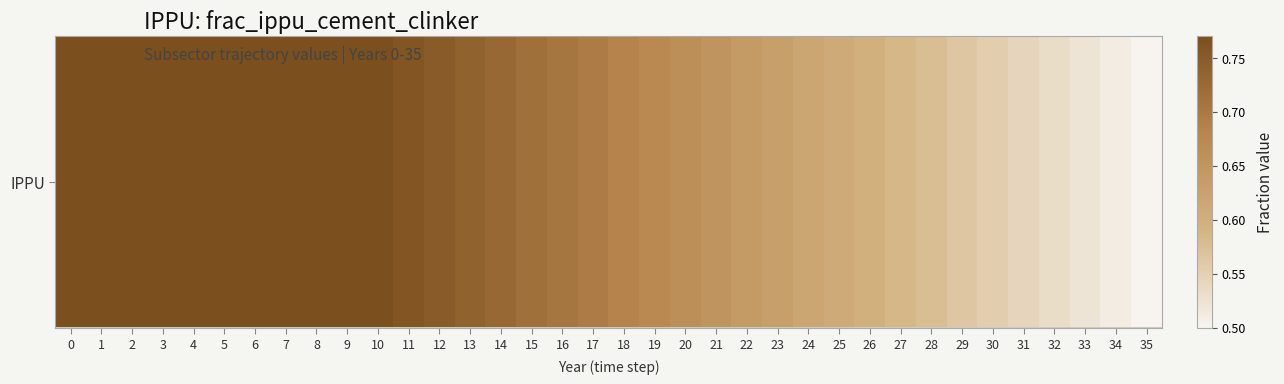

Is it true that the value at 16 is 0.7?

True